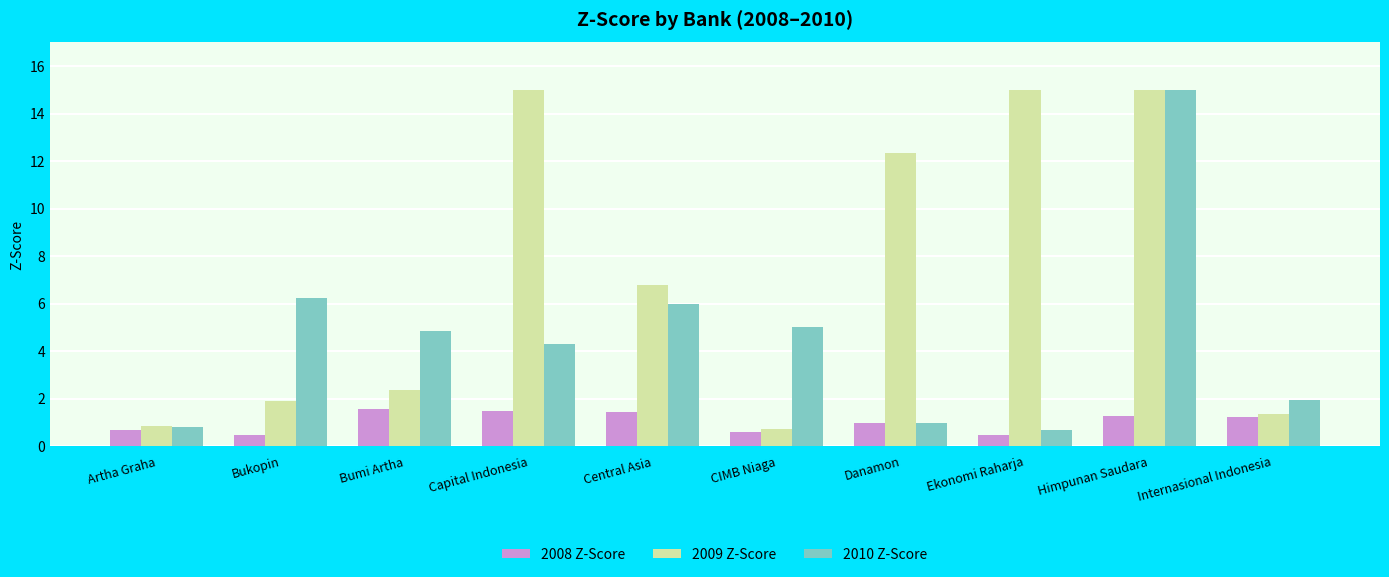

What is the total value across all series at Internasional Indonesia?

4.5